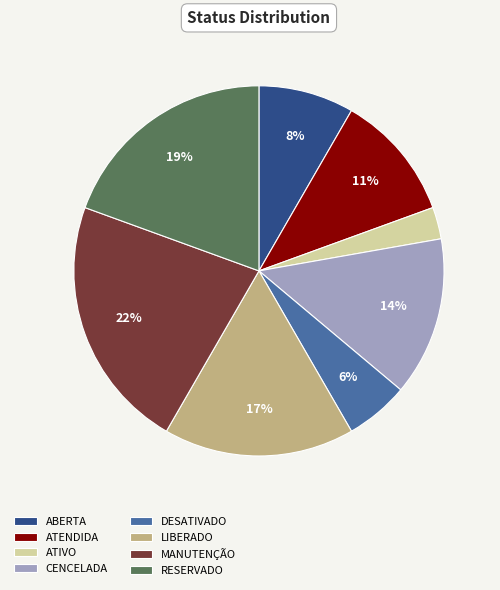

How many segments does this pie chart have?

8